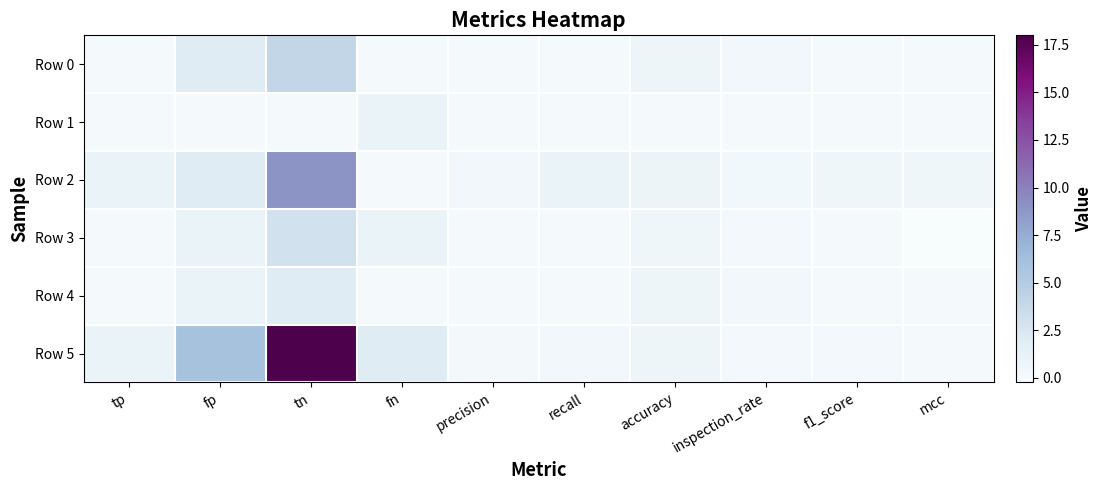

Which has a higher value, tp or f1_score?

tp